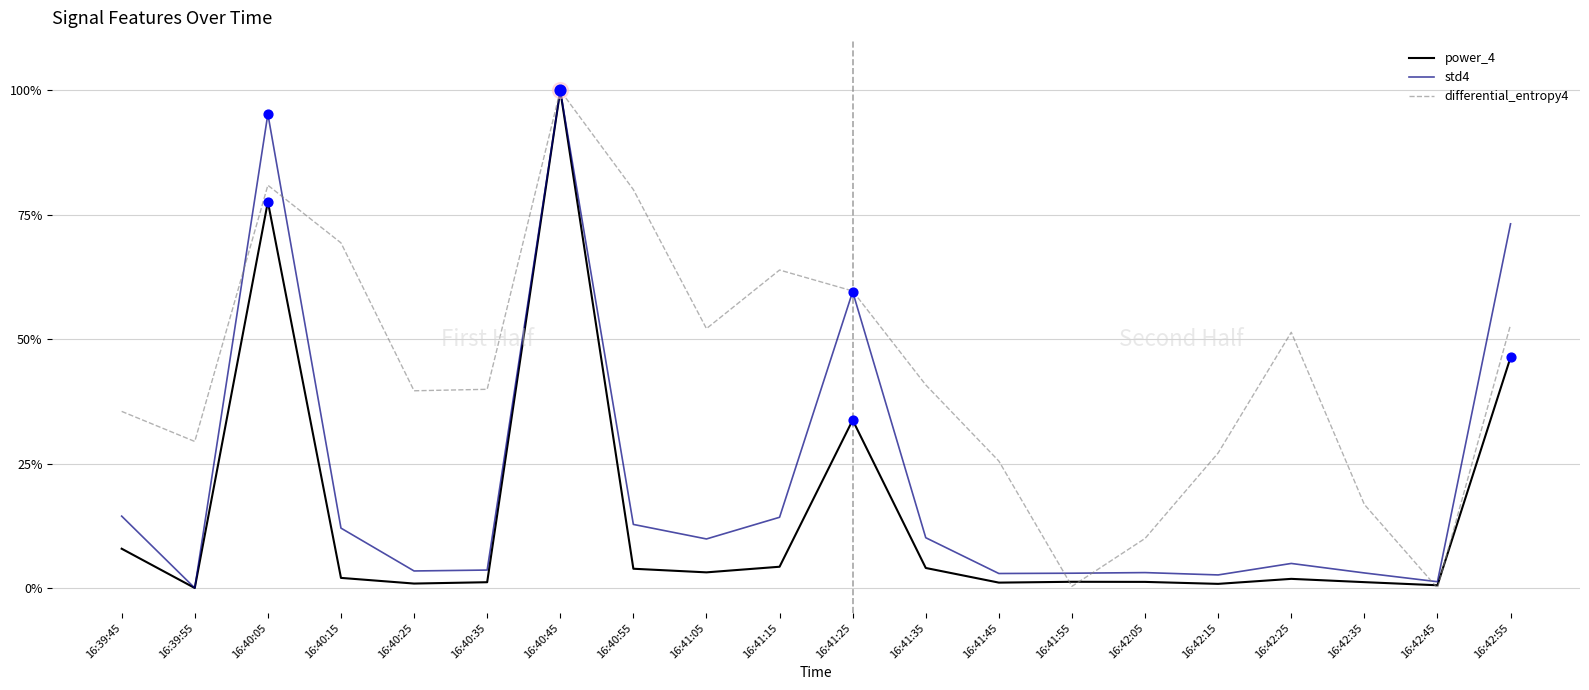

Which series has the largest total across all categories?

differential_entropy4